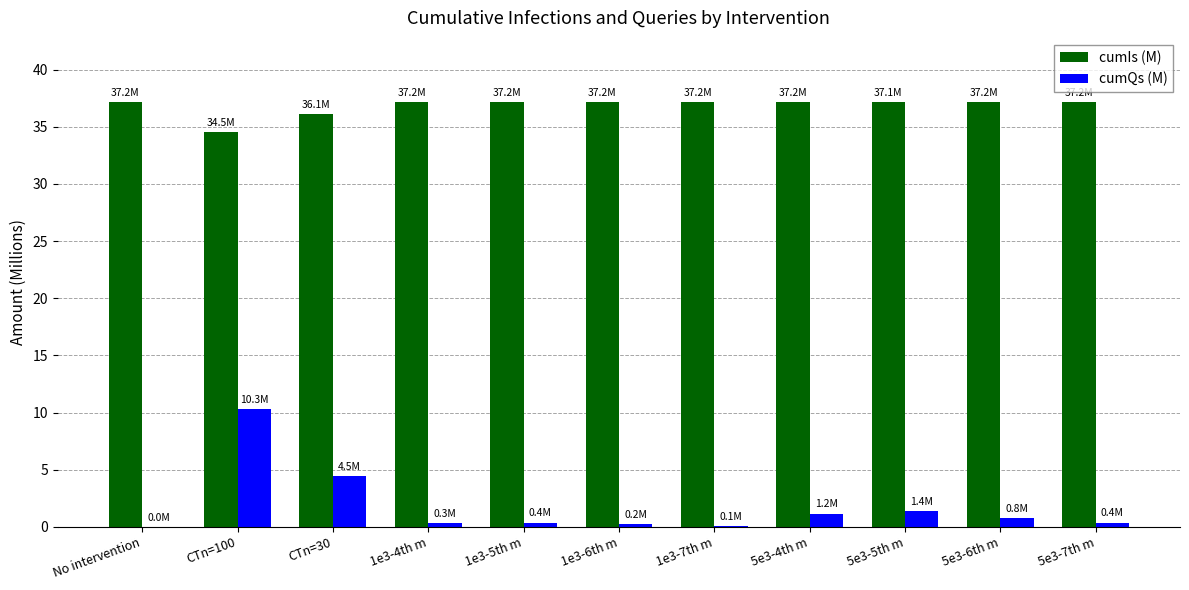

What is the sum of the cumIs (M) values at 1e3-5th m and 5e3-6th m?

74.3